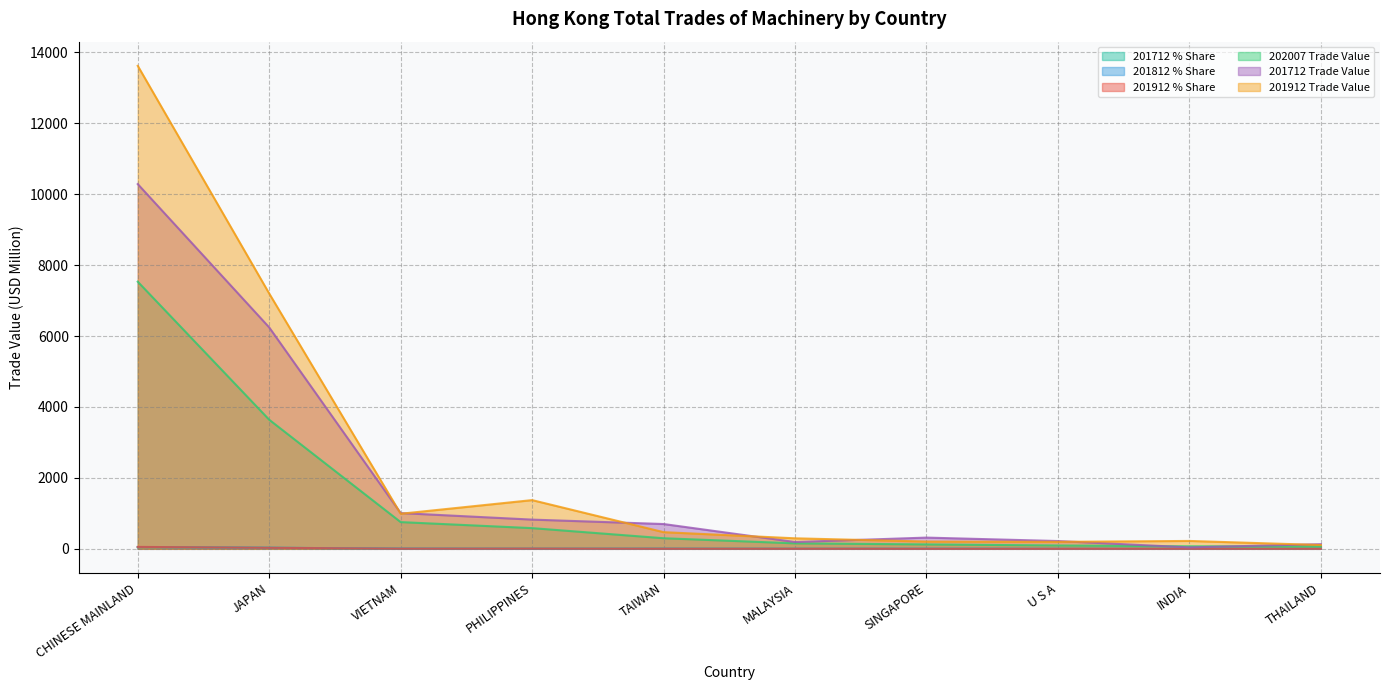

How many interior local valleys does the 201912 Trade Value series have?

2